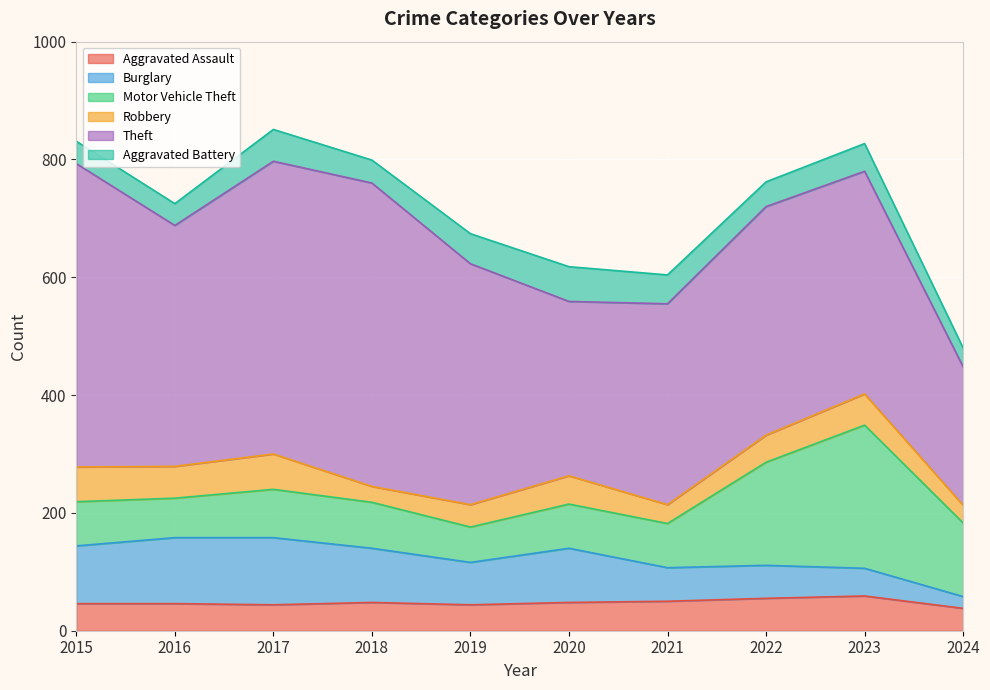

The value of Burglary at 2020 is 92. True or false?

True